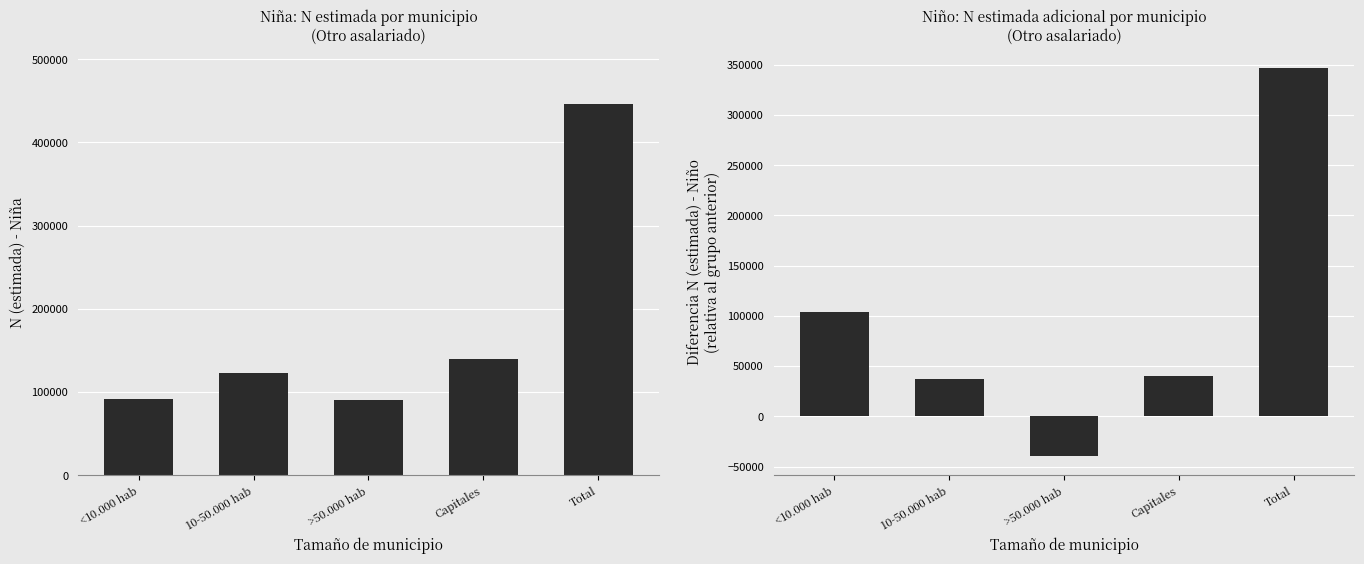

Which label corresponds to the smallest value in the chart?

>50.000 hab